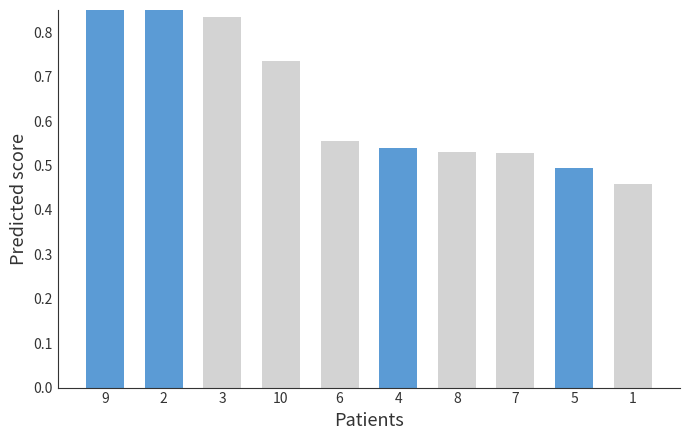

Rank the categories by value from lowest to highest.

1, 5, 7, 8, 4, 6, 10, 3, 2, 9